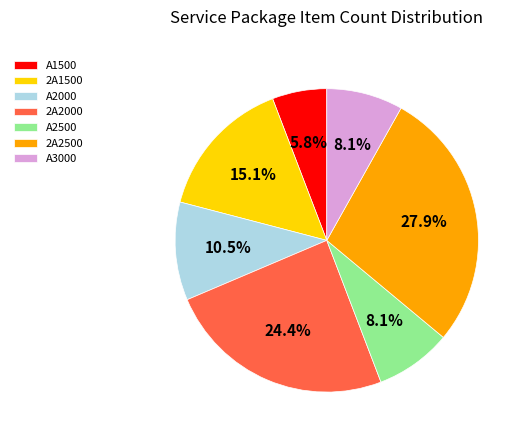

Which category has the biggest portion of the pie?

2A2500